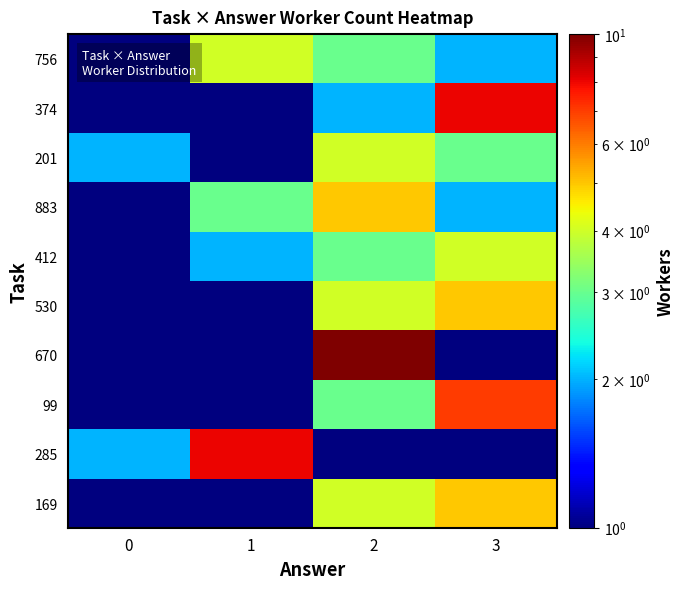

Which has a higher value, 0 or 3?

3